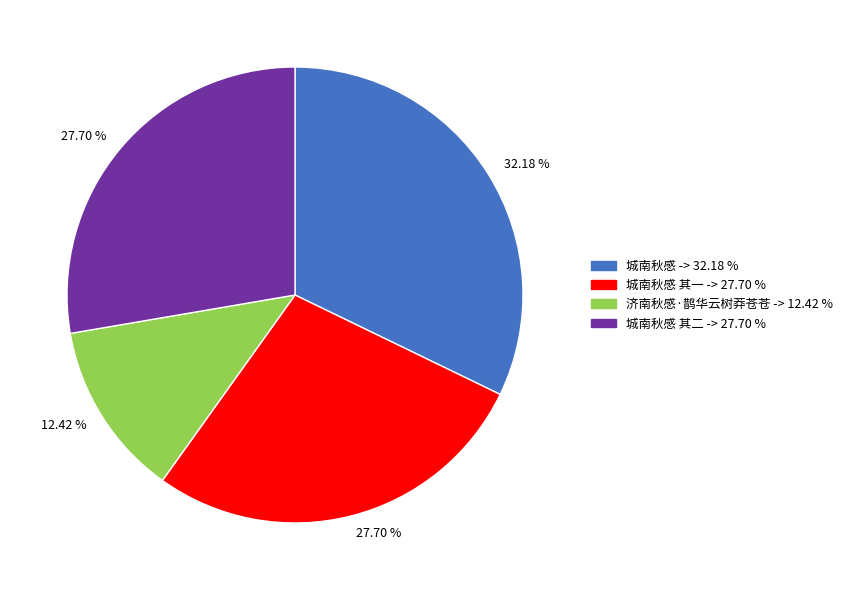

Is there any slice that represents more than half of the pie?

No